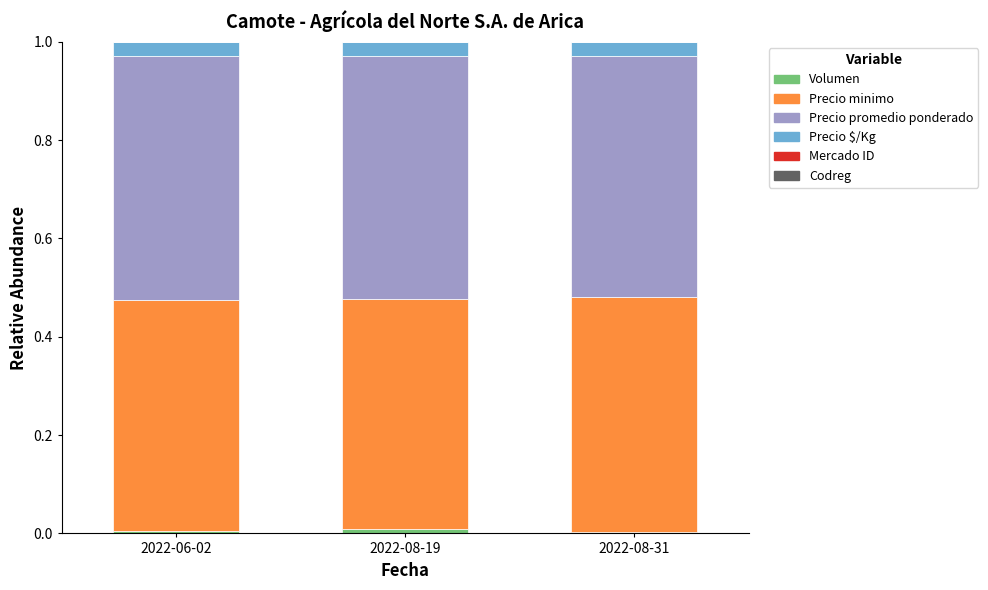

Are the bars grouped side by side (vs. stacked)?

No